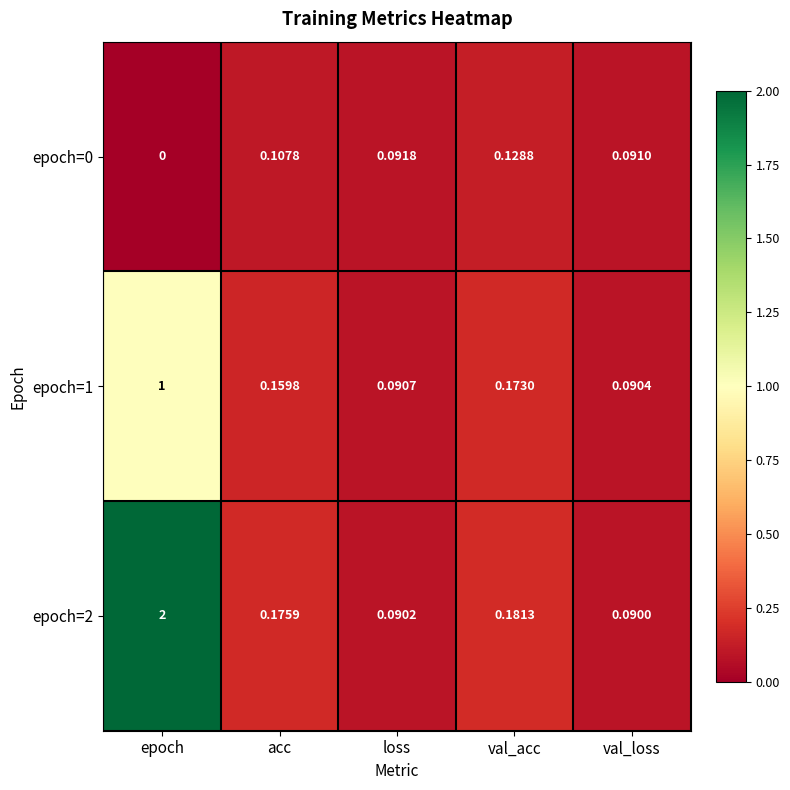

At which label does epoch=0 reach its minimum?

epoch